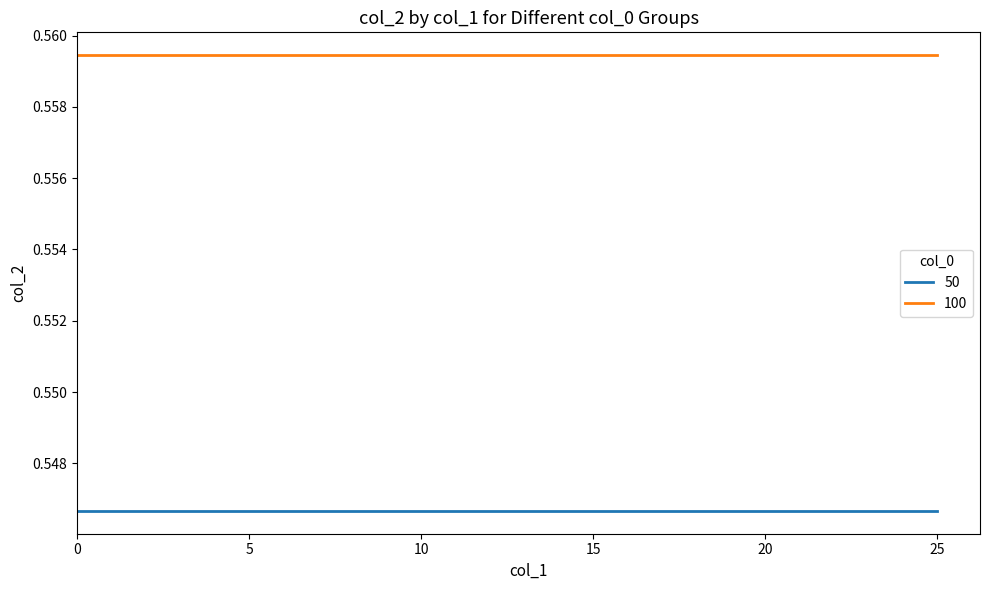

Which series has the largest total across all categories?

100